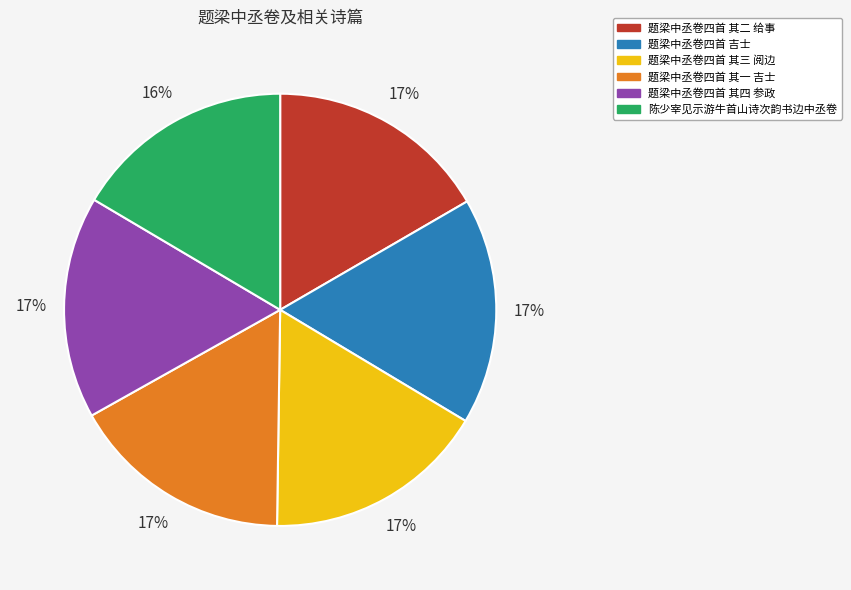

Is there any slice that represents more than half of the pie?

No